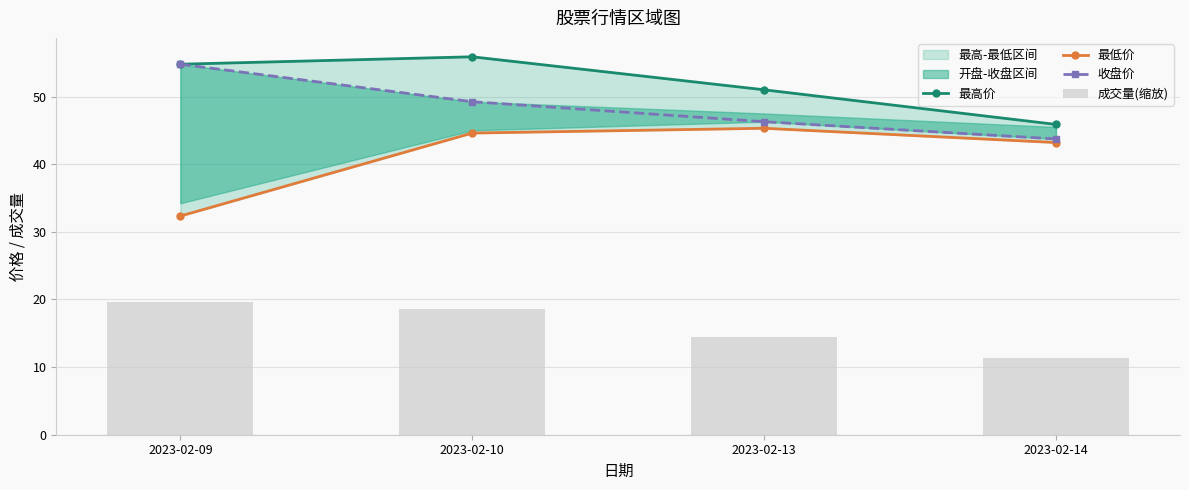

Between 2023-02-09 and 2023-02-13, which series saw the biggest shift?

最低价